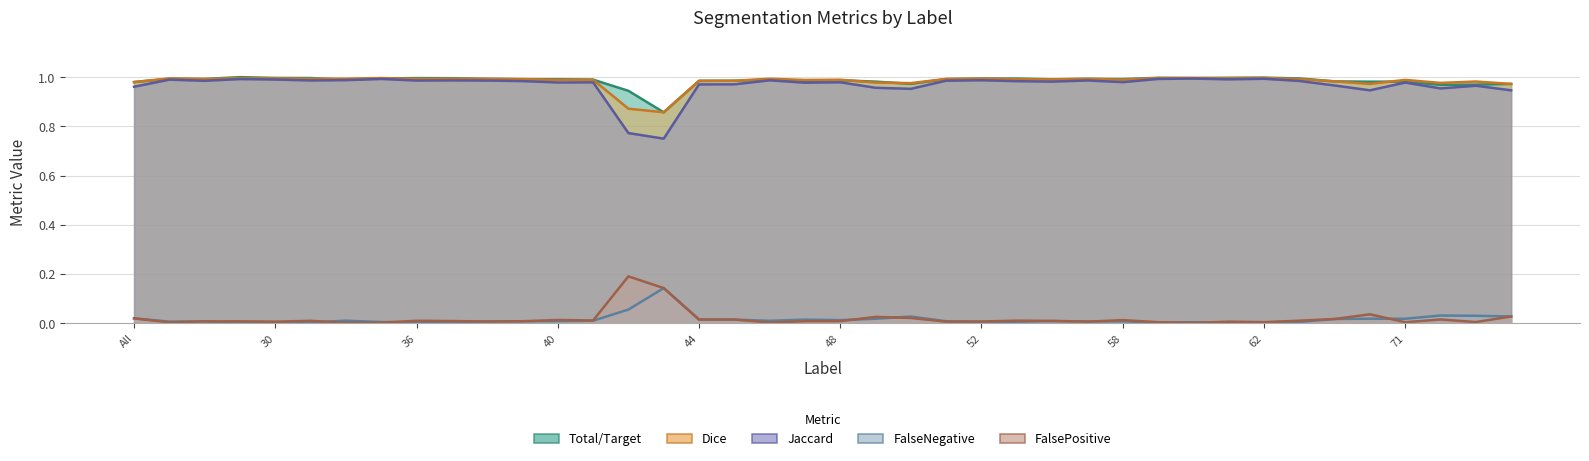

Between 32 and 58, which series saw the biggest shift?

FalsePositive